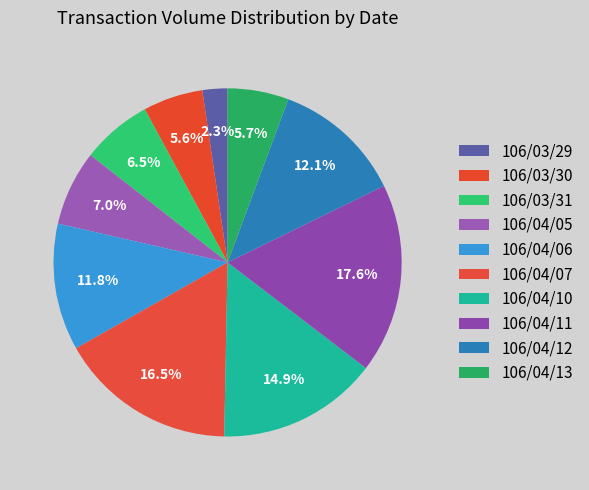

Which category has the biggest portion of the pie?

106/04/11